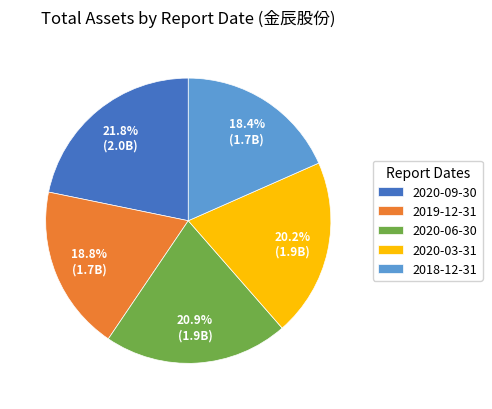

What percentage is NOT represented by 2020-03-31?

79.8%